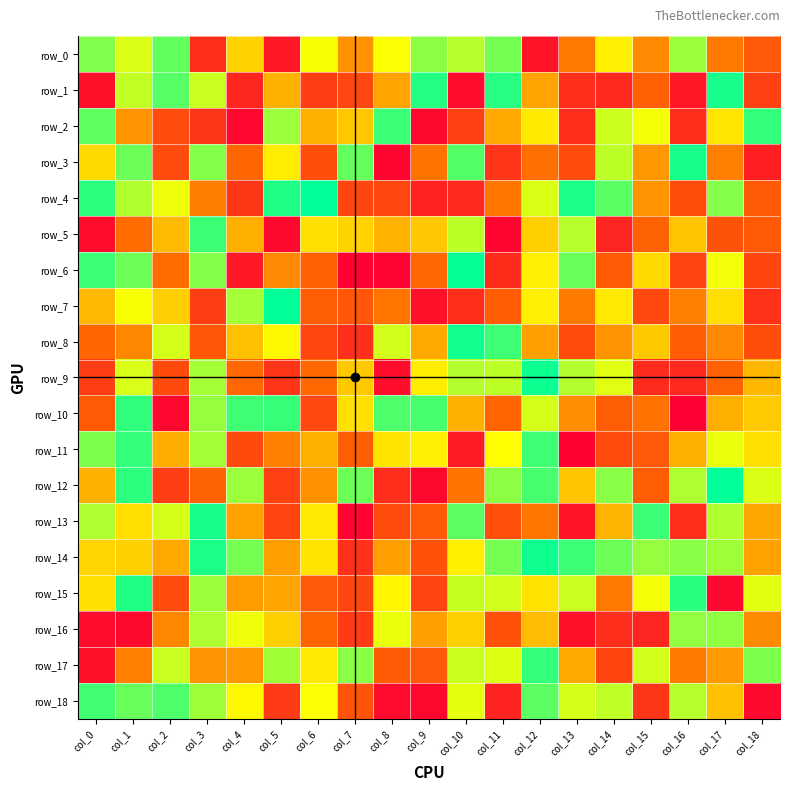

Reading left to right, what are all the values shown in this chart?

row_0: col_0=212	col_1=182	col_2=222	col_3=39	col_4=145	col_5=21	col_6=172	col_7=110	col_8=171	col_9=208	col_10=194	col_11=216	col_12=16	col_13=96	col_14=161	col_15=105	col_16=203	col_17=96	col_18=74
row_1: col_0=14	col_1=190	col_2=226	col_3=188	col_4=32	col_5=127	col_6=52	col_7=60	col_8=120	col_9=243	col_10=11	col_11=242	col_12=120	col_13=40	col_14=35	col_15=81	col_16=19	col_17=247	col_18=54
row_2: col_0=223	col_1=111	col_2=63	col_3=45	col_4=6	col_5=203	col_6=127	col_7=139	col_8=235	col_9=7	col_10=55	col_11=122	col_12=159	col_13=38	col_14=187	col_15=173	col_16=38	col_17=156	col_18=238
row_3: col_0=149	col_1=219	col_2=63	col_3=211	col_4=85	col_5=160	col_6=65	col_7=222	col_8=5	col_9=93	col_10=227	col_11=44	col_12=90	col_13=63	col_14=192	col_15=113	col_16=247	col_17=100	col_18=26
row_4: col_0=240	col_1=196	col_2=175	col_3=99	col_4=46	col_5=244	col_6=254	col_7=58	col_8=60	col_9=29	col_10=35	col_11=94	col_12=182	col_13=246	col_14=225	col_15=111	col_16=65	col_17=210	col_18=75
row_5: col_0=12	col_1=88	col_2=132	col_3=235	col_4=126	col_5=8	col_6=153	col_7=145	col_8=128	col_9=139	col_10=192	col_11=5	col_12=144	col_13=194	col_14=31	col_15=82	col_16=137	col_17=69	col_18=75
row_6: col_0=235	col_1=218	col_2=89	col_3=211	col_4=21	col_5=105	col_6=81	col_7=1	col_8=4	col_9=86	col_10=253	col_11=37	col_12=161	col_13=220	col_14=76	col_15=149	col_16=56	col_17=174	col_18=59
row_7: col_0=131	col_1=172	col_2=143	col_3=53	col_4=200	col_5=254	col_6=78	col_7=72	col_8=94	col_9=14	col_10=39	col_11=77	col_12=161	col_13=97	col_14=158	col_15=61	col_16=100	col_17=152	col_18=42
row_8: col_0=85	col_1=104	col_2=184	col_3=73	col_4=135	col_5=167	col_6=60	col_7=40	col_8=185	col_9=122	col_10=249	col_11=234	col_12=118	col_13=64	col_14=111	col_15=140	col_16=77	col_17=105	col_18=65
row_9: col_0=51	col_1=183	col_2=62	col_3=200	col_4=86	col_5=44	col_6=87	col_7=140	col_8=12	col_9=160	col_10=195	col_11=192	col_12=251	col_13=195	col_14=180	col_15=36	col_16=35	col_17=82	col_18=130
row_10: col_0=75	col_1=239	col_2=6	col_3=205	col_4=234	col_5=237	col_6=61	col_7=153	col_8=229	col_9=231	col_10=126	col_11=84	col_12=184	col_13=107	col_14=78	col_15=92	col_16=1	col_17=126	col_18=141
row_11: col_0=213	col_1=238	col_2=125	col_3=200	col_4=62	col_5=100	col_6=126	col_7=79	col_8=155	col_9=161	col_10=23	col_11=169	col_12=234	col_13=2	col_14=64	col_15=74	col_16=127	col_17=177	col_18=153
row_12: col_0=127	col_1=240	col_2=53	col_3=82	col_4=203	col_5=55	col_6=109	col_7=219	col_8=38	col_9=7	col_10=93	col_11=208	col_12=231	col_13=138	col_14=209	col_15=78	col_16=197	col_17=255	col_18=182
row_13: col_0=197	col_1=152	col_2=184	col_3=247	col_4=119	col_5=57	col_6=158	col_7=3	col_8=64	col_9=75	col_10=224	col_11=66	col_12=95	col_13=17	col_14=129	col_15=235	col_16=40	col_17=196	col_18=121
row_14: col_0=146	col_1=144	col_2=123	col_3=246	col_4=216	col_5=118	col_6=155	col_7=41	col_8=117	col_9=68	col_10=162	col_11=216	col_12=250	col_13=235	col_14=219	col_15=205	col_16=209	col_17=202	col_18=119
row_15: col_0=153	col_1=244	col_2=63	col_3=203	col_4=116	col_5=120	col_6=74	col_7=59	col_8=165	col_9=57	col_10=189	col_11=185	col_12=154	col_13=188	col_14=96	col_15=173	col_16=241	col_17=8	col_18=179
row_16: col_0=11	col_1=7	col_2=104	col_3=197	col_4=175	col_5=144	col_6=84	col_7=49	col_8=177	col_9=118	col_10=144	col_11=68	col_12=133	col_13=14	col_14=38	col_15=31	col_16=206	col_17=207	col_18=106
row_17: col_0=15	col_1=100	col_2=188	col_3=111	col_4=113	col_5=201	col_6=158	col_7=209	col_8=76	col_9=74	col_10=187	col_11=181	col_12=238	col_13=122	col_14=59	col_15=185	col_16=97	col_17=115	col_18=213
row_18: col_0=233	col_1=220	col_2=229	col_3=202	col_4=167	col_5=50	col_6=171	col_7=70	col_8=10	col_9=7	col_10=178	col_11=30	col_12=224	col_13=184	col_14=191	col_15=45	col_16=194	col_17=136	col_18=8